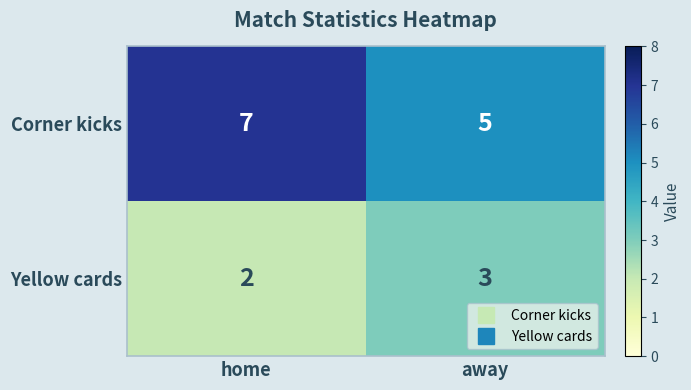

What is the maximum value shown in the chart?

7